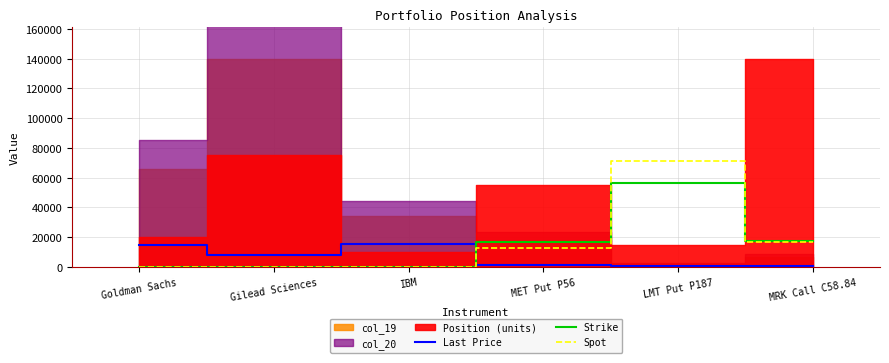

Is the value of Strike at MRK Call C58.84 greater than the value of Spot at Gilead Sciences?

Yes